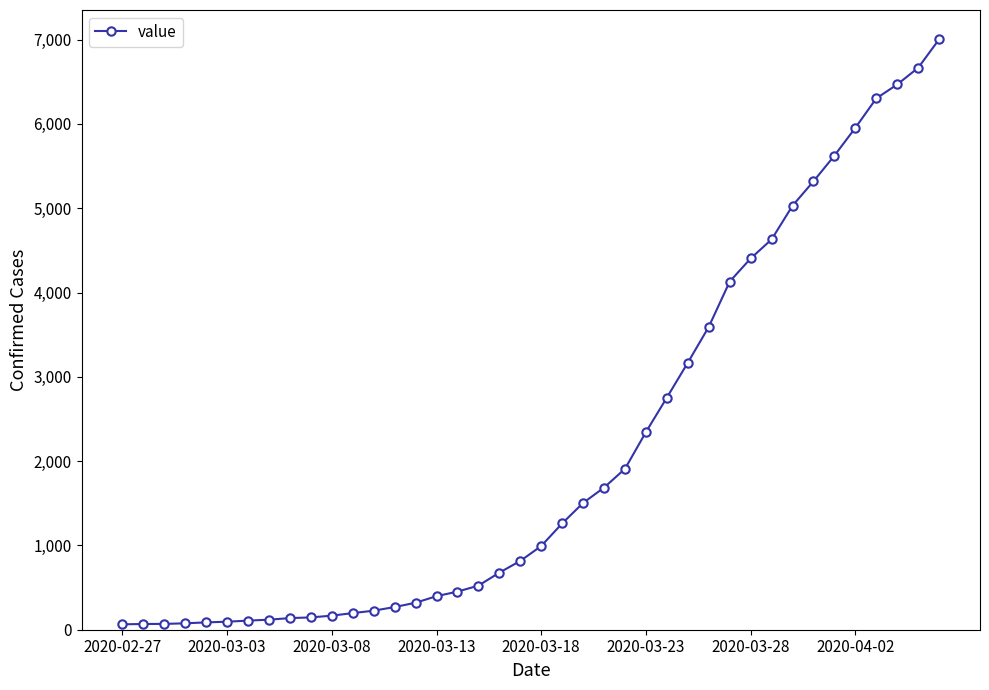

What is the average value?

2144